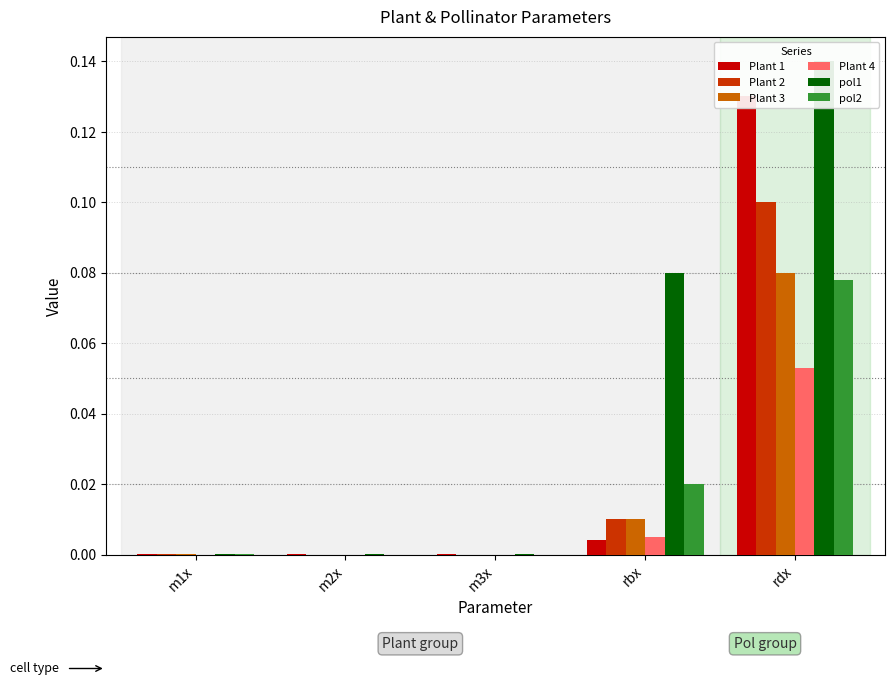

Reading left to right, list all the values displayed in this chart.

Plant 1: m1x=0.0	m2x=0.0	m3x=0.0	rbx=0.0	rdx=0.1
Plant 2: m1x=0.0	m2x=0.0	m3x=0.0	rbx=0.0	rdx=0.1
Plant 3: m1x=0.0	m2x=0.0	m3x=0.0	rbx=0.0	rdx=0.1
Plant 4: m1x=0.0	m2x=0.0	m3x=0.0	rbx=0.0	rdx=0.1
pol1: m1x=0.0	m2x=0.0	m3x=0.0	rbx=0.1	rdx=0.1
pol2: m1x=0.0	m2x=0.0	m3x=0.0	rbx=0.0	rdx=0.1